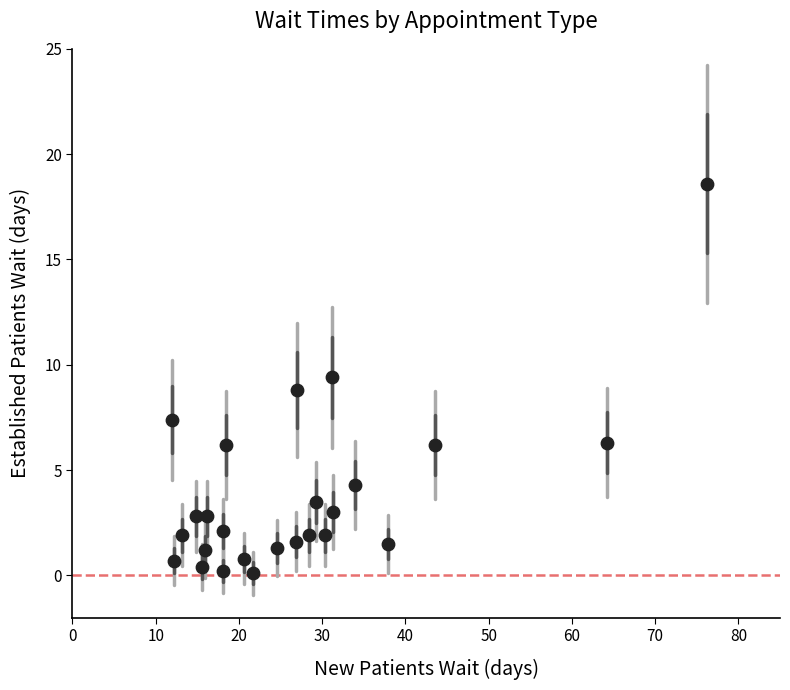

What is the range of X values (max minus min)?

64.2